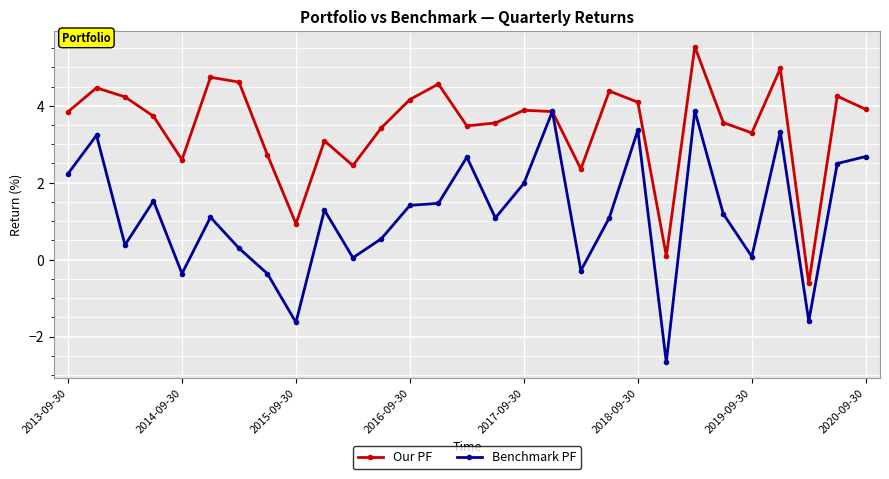

Which series has the largest total across all categories?

Our PF